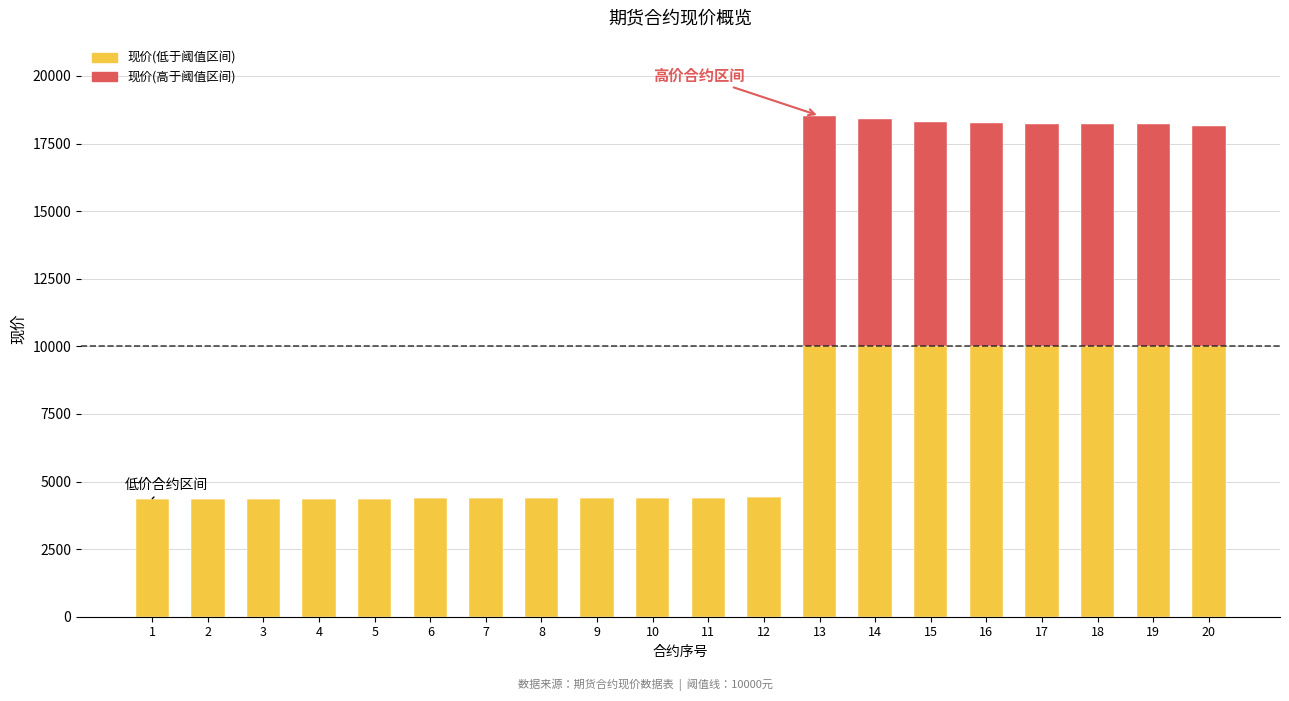

How many categories are shown in the chart?

20